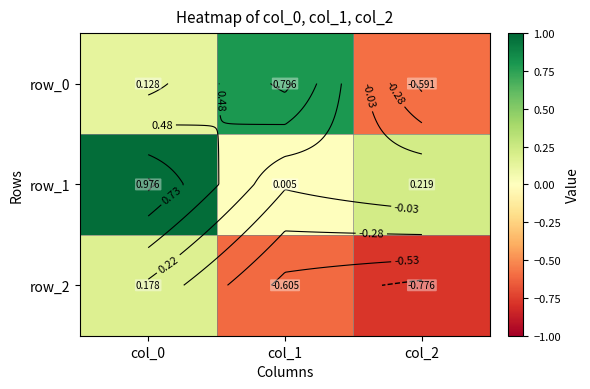

What is the average value of the row_0 series?

0.1